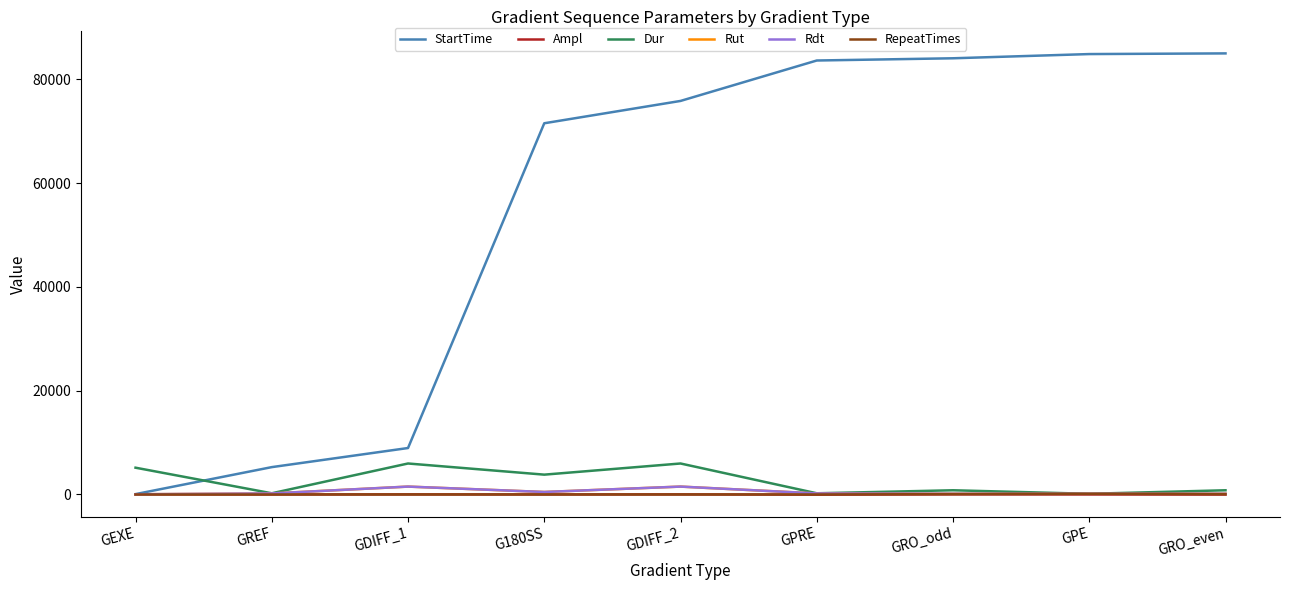

What is the difference between the maximum and second lowest values in the RepeatTimes series?

126.0